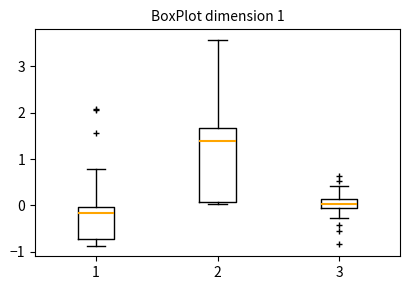

Which box is the tallest, from its lower edge to its upper edge?

2